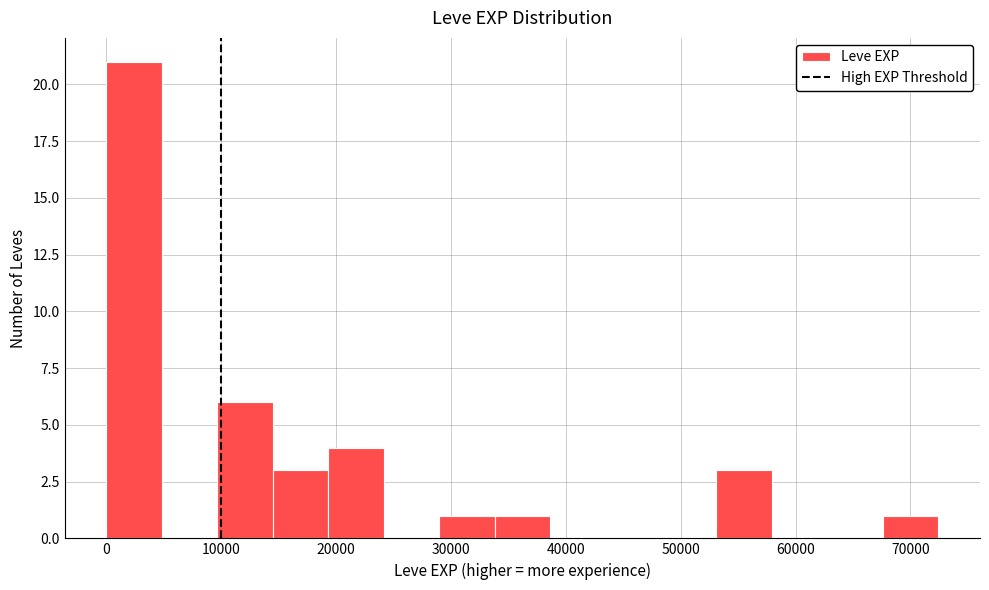

Reading left to right, list every bar in this chart as the range it spans on the x-axis followed by its height. Neither the bar edges nor the heights are printed on the chart, so give them approximately, as read against the axes.

0 to 5000: 21
5000 to 10000: 0
10000 to 14000: 6
14000 to 19000: 3
19000 to 24000: 4
24000 to 29000: 0
29000 to 34000: 1
34000 to 39000: 1
39000 to 43000: 0
43000 to 48000: 0
48000 to 53000: 0
53000 to 58000: 3
58000 to 63000: 0
63000 to 68000: 0
68000 to 72000: 1